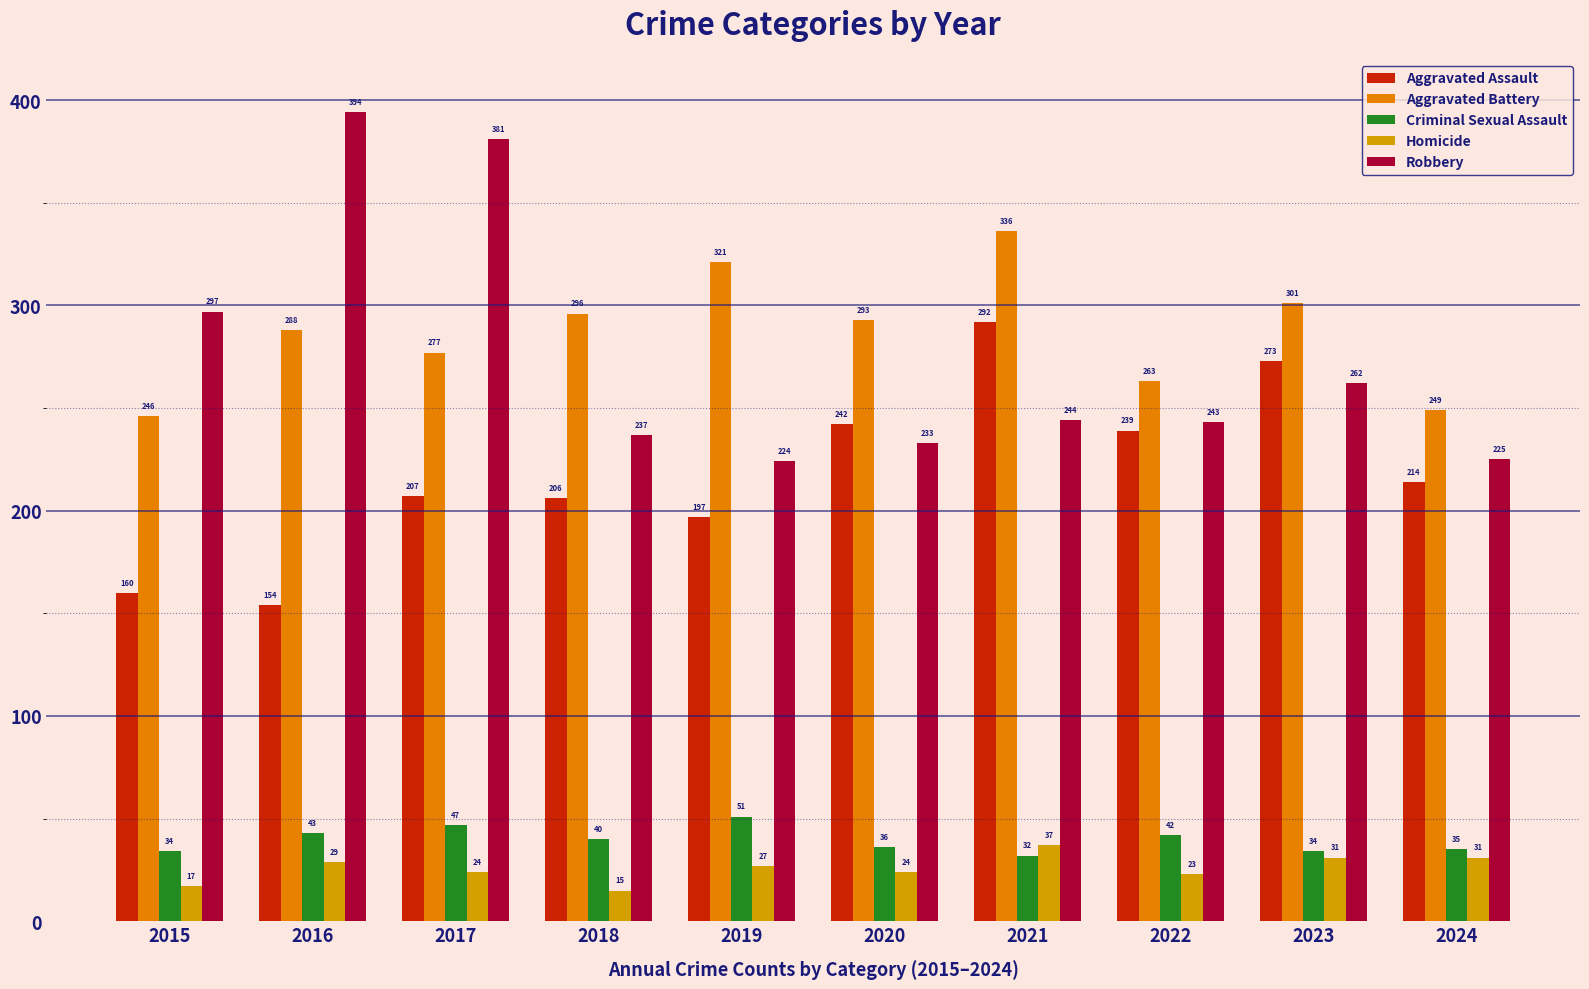

Which category has the highest value in the Aggravated Assault series?

2021